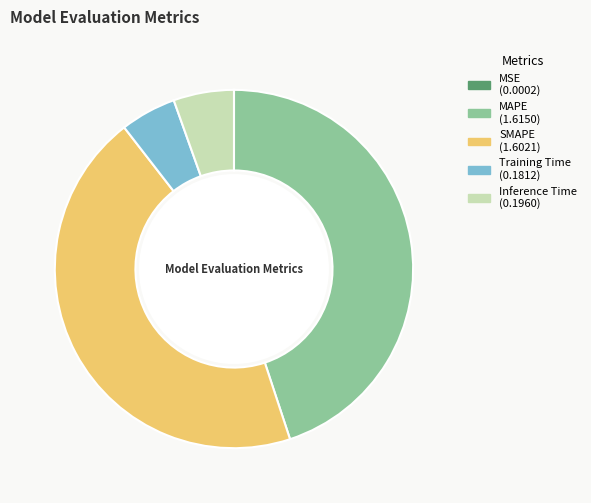

Is Training Time the majority of the pie?

No